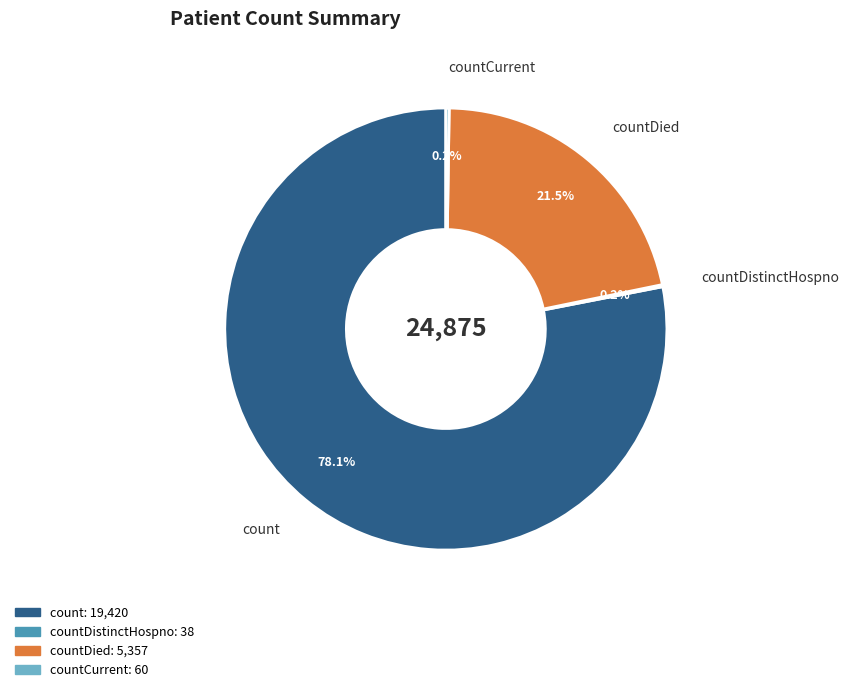

Is there a majority slice in this chart?

Yes